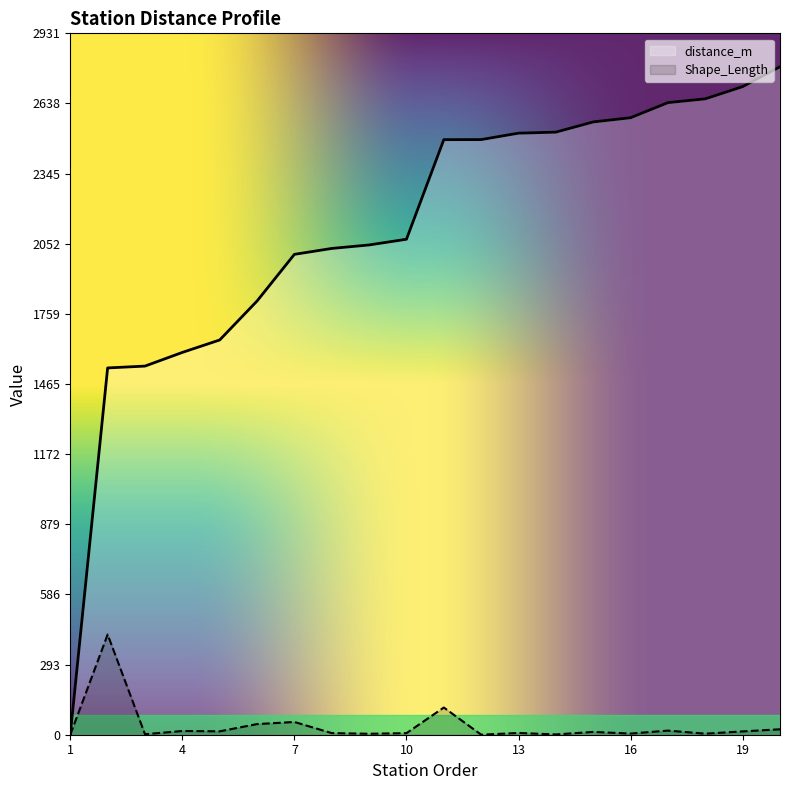

Reading left to right, extract all data points from this chart.

Shape_Length: 0.0	418.8	2.1	15.6	14.2	44.5	53.3	6.7	4.0	6.5	113.7	0.1	7.3	1.2	11.7	4.8	17.2	4.3	13.9	22.7
distance_m: 0.0	1533.1	1540.9	1598.0	1650.0	1812.8	2008.0	2032.6	2047.2	2071.1	2487.3	2487.6	2514.5	2518.8	2561.5	2579.1	2642.1	2658.0	2709.0	2792.2